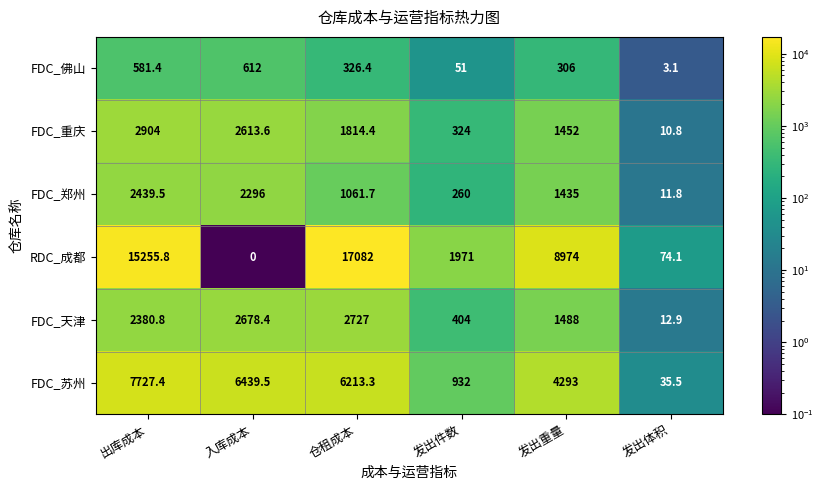

Read the FDC_天津 value at 发出件数.

404.0